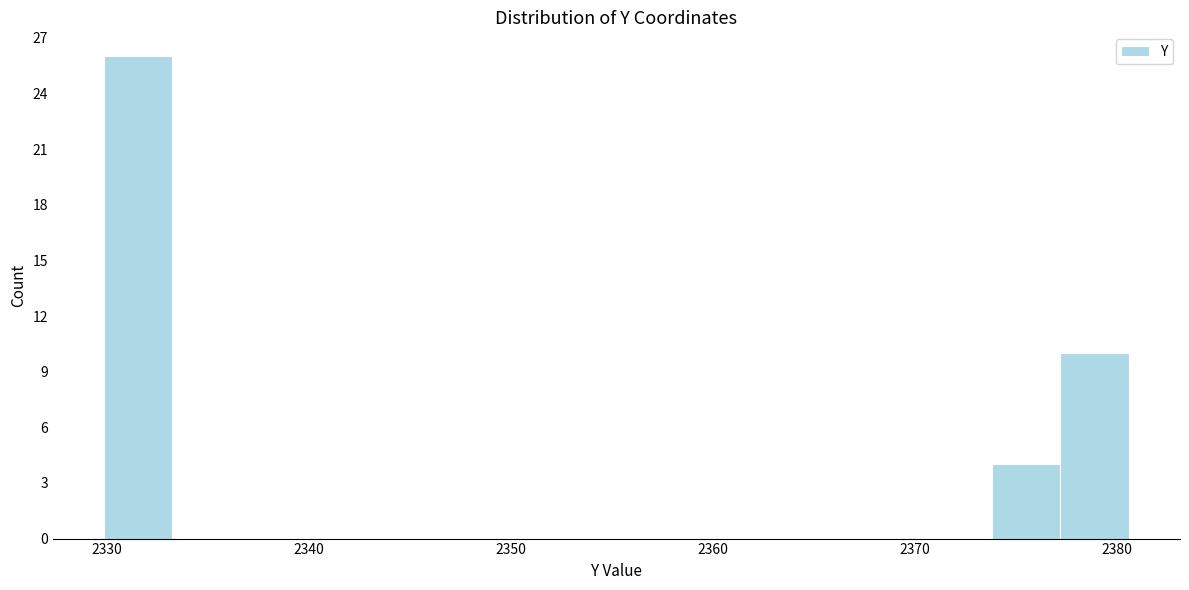

Read against the x-axis, roughly where is the centre of the tallest bar?

2332